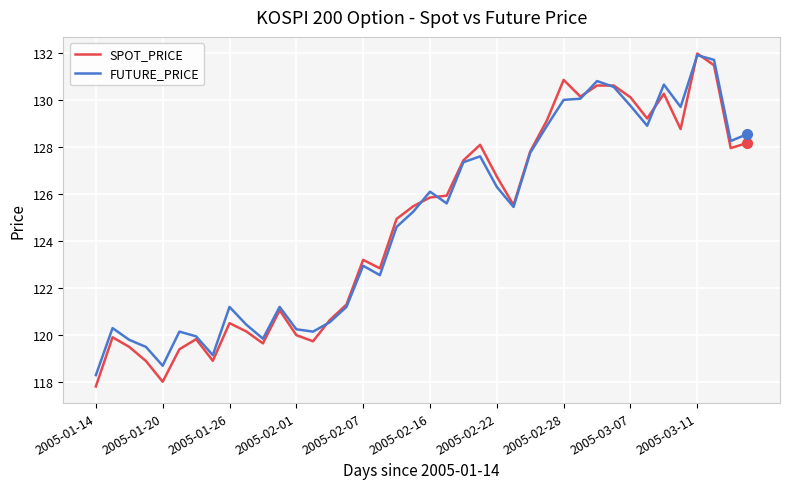

What is the maximum value for FUTURE_PRICE?

131.9